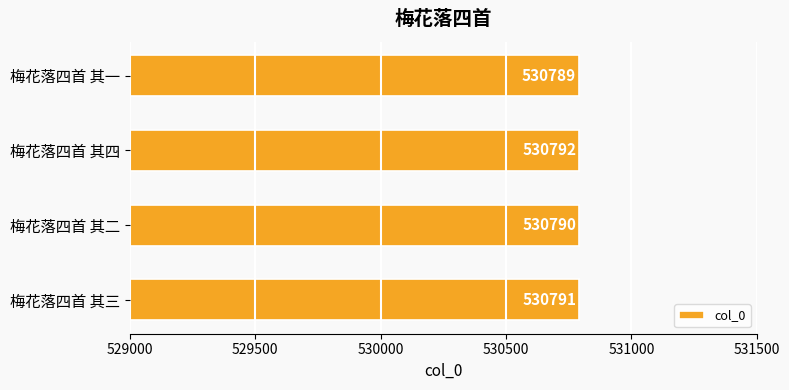

What is the change in value from 梅花落四首 其三 to 梅花落四首 其四?

+1